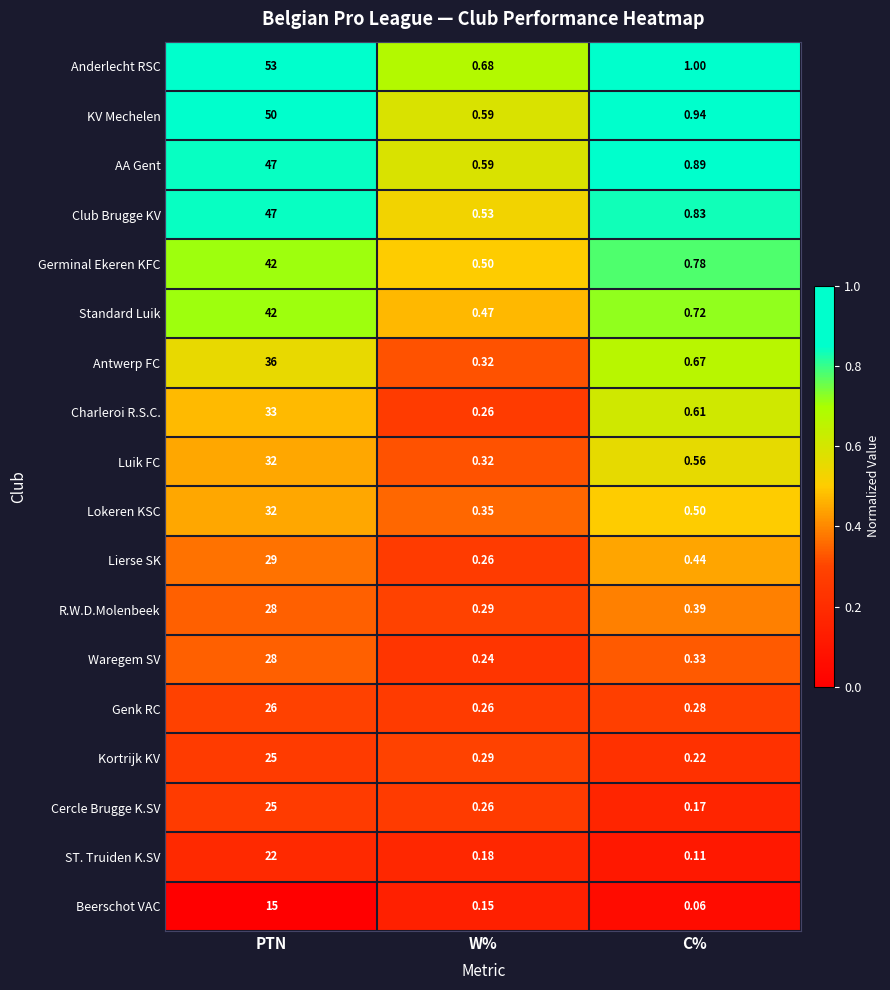

What is the greatest value displayed?

53.0